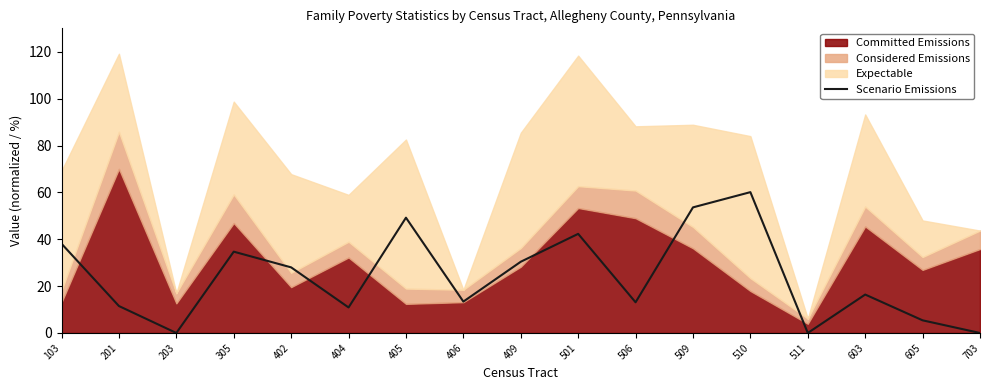

Reading right to left, extract all data points from this chart.

703=0.0	605=5.4	603=16.4	511=0.0	510=60.1	509=53.6	506=13.1	501=42.3	409=30.4	406=13.4	405=49.2	404=10.9	402=28.0	305=34.7	203=0.0	201=11.5	103=38.1